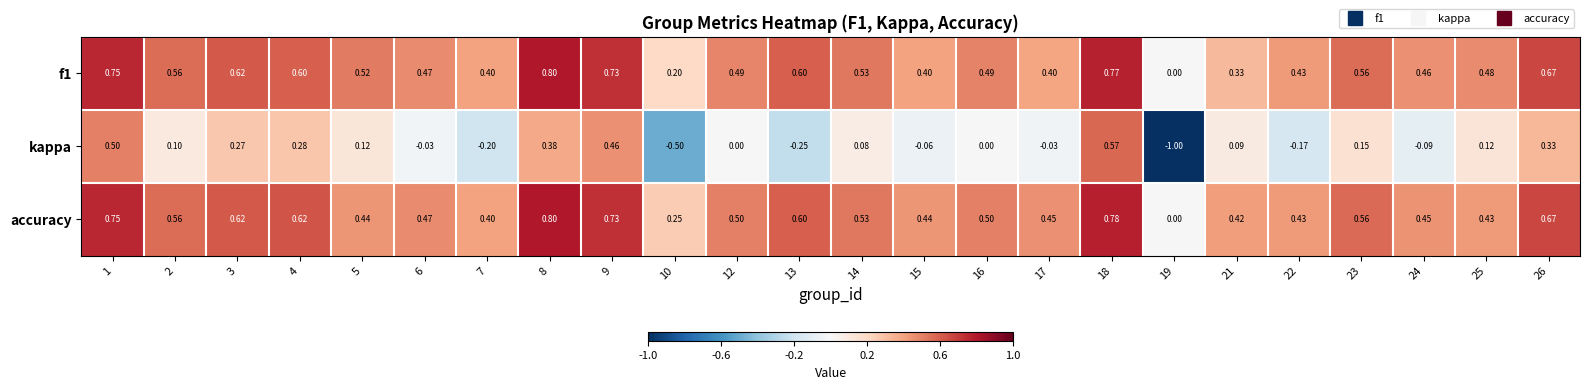

What is the total value across all series at 9?

1.9